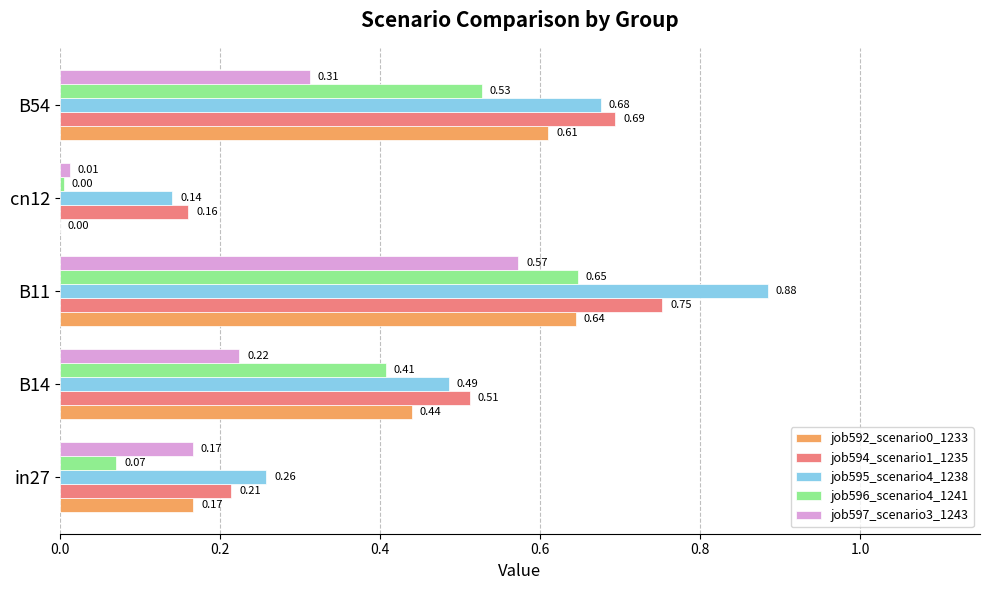

What is the sum of all job592_scenario0_1233 values?

1.9